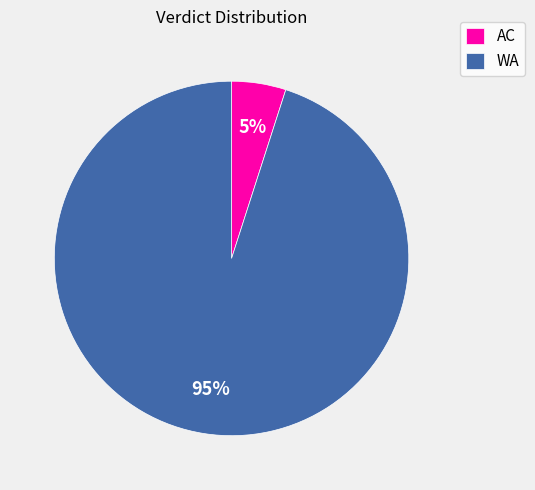

Count the number of slices in the pie.

2